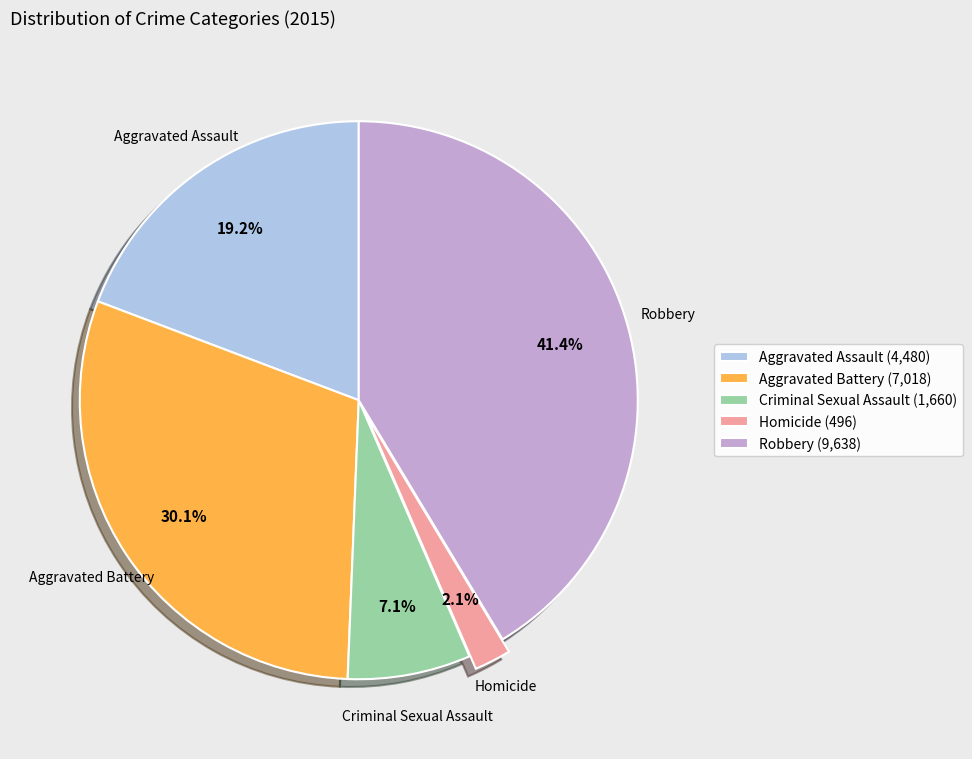

To the nearest percent, what is the difference between the Criminal Sexual Assault and Aggravated Assault slice percentages?

12%